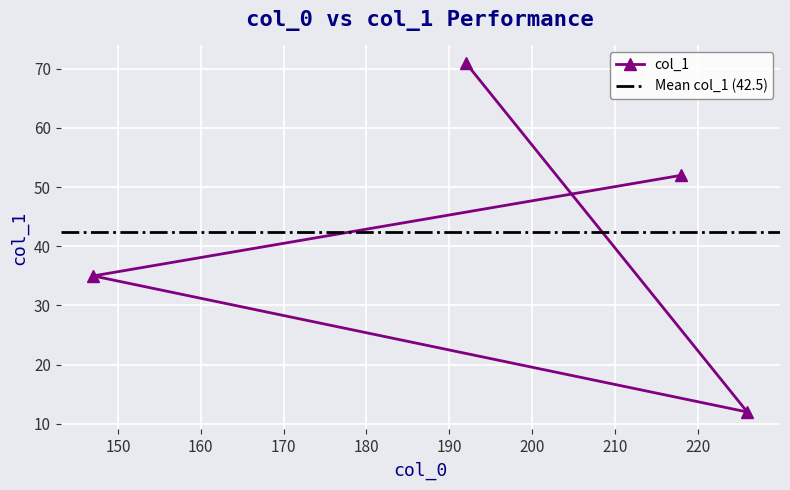

How many values are below 52?

2